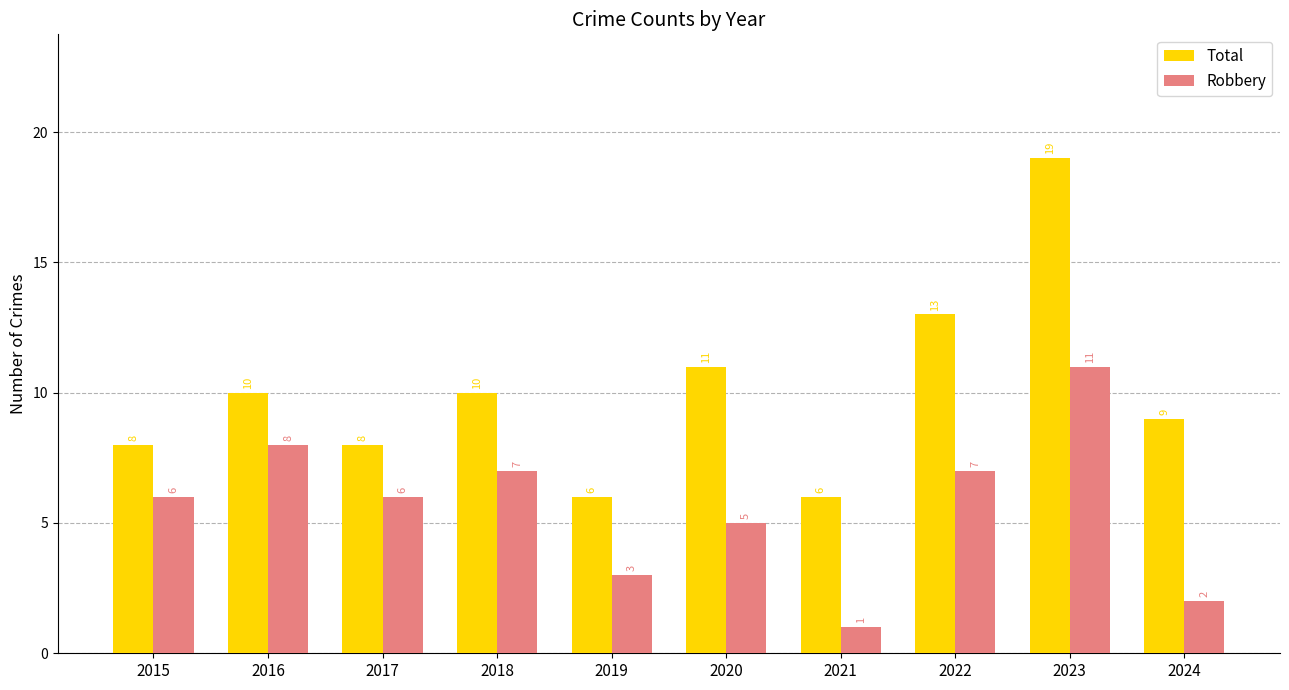

Reading left to right, list all the values displayed in this chart.

Total: 8	10	8	10	6	11	6	13	19	9
Robbery: 6	8	6	7	3	5	1	7	11	2